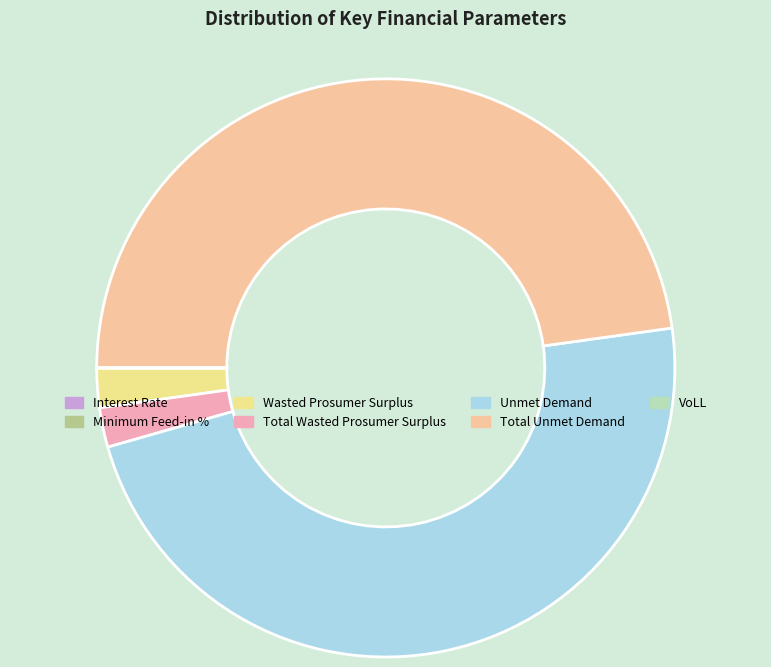

Does any single category account for the majority?

No